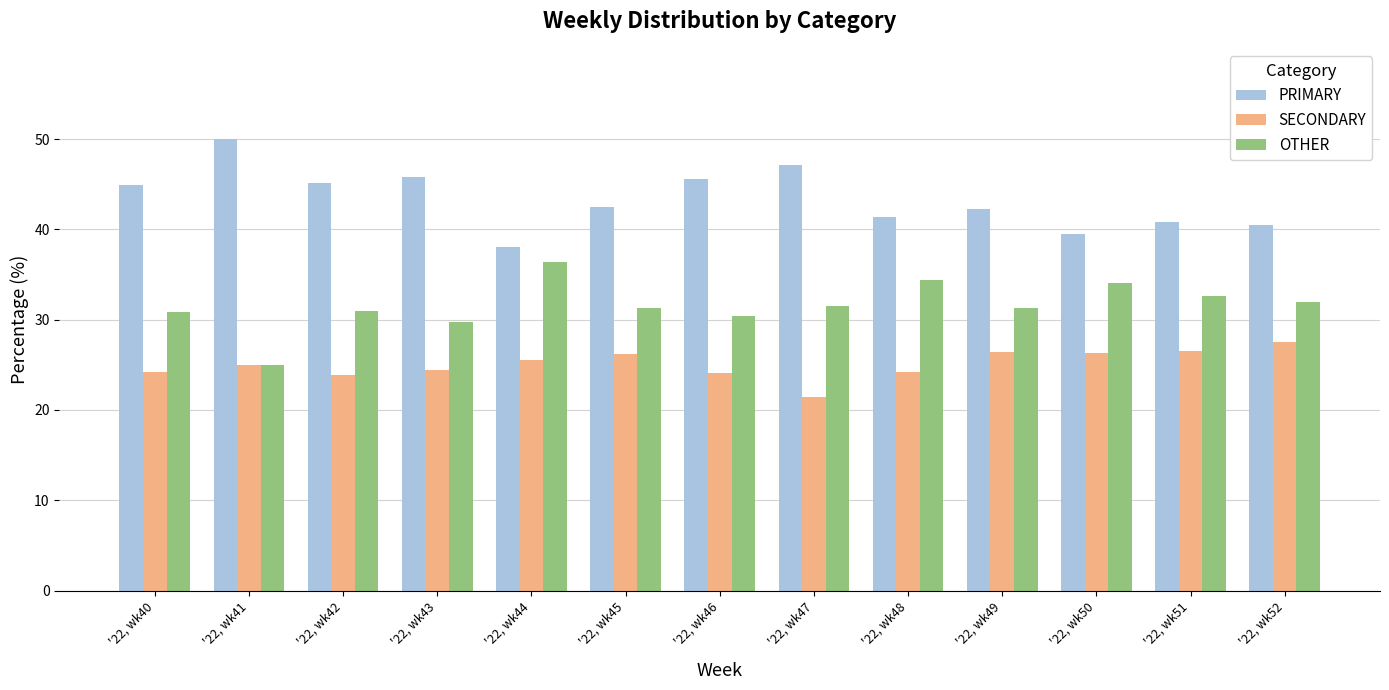

What is the value of the PRIMARY bar at the 6th from the left?

42.5